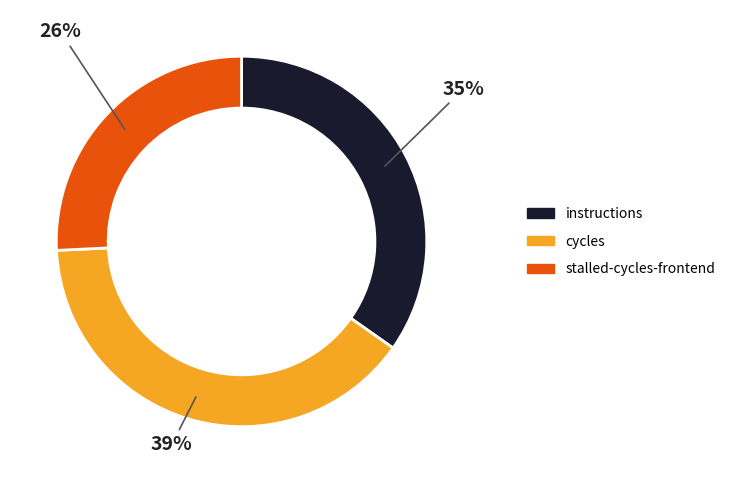

What is the ratio of the value at cycles to the value at instructions?

1.1